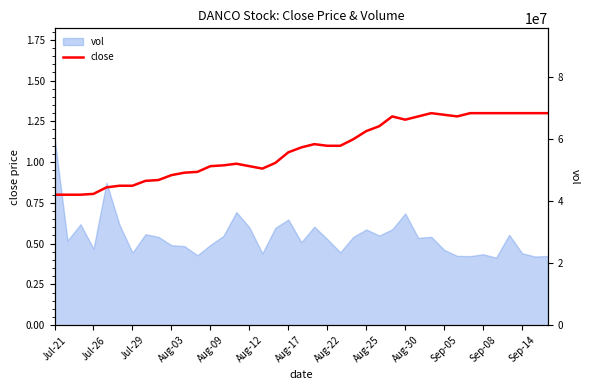

How many values exceed 1?

21